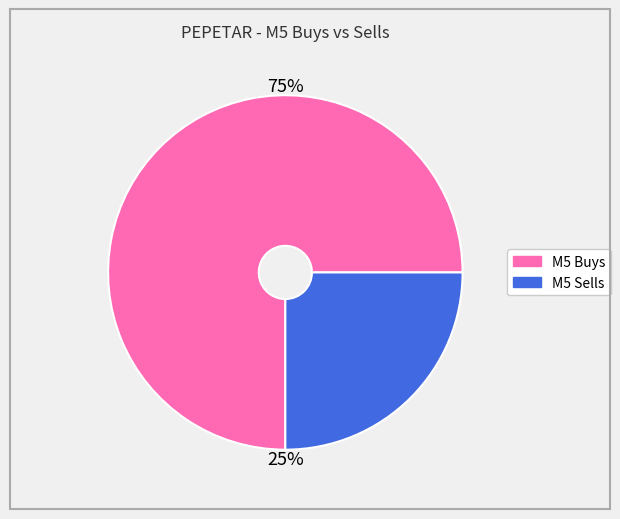

Does any single category account for the majority?

Yes